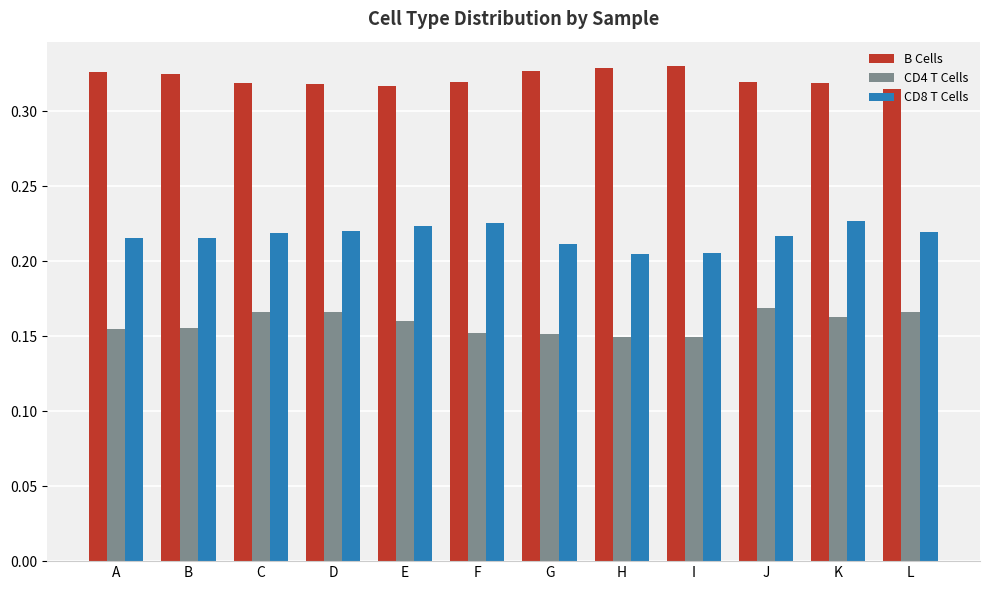

Which series has the largest total across all categories?

B Cells